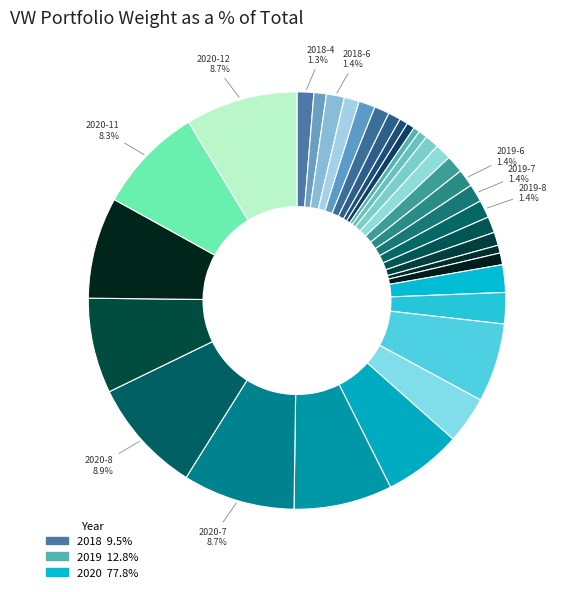

Count the number of slices in the pie.

33